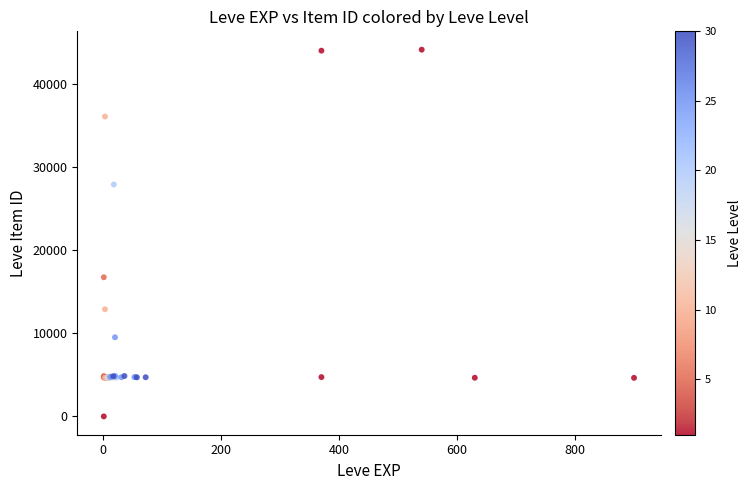

What Y value in the scatter plot is closest to 22050?

16734